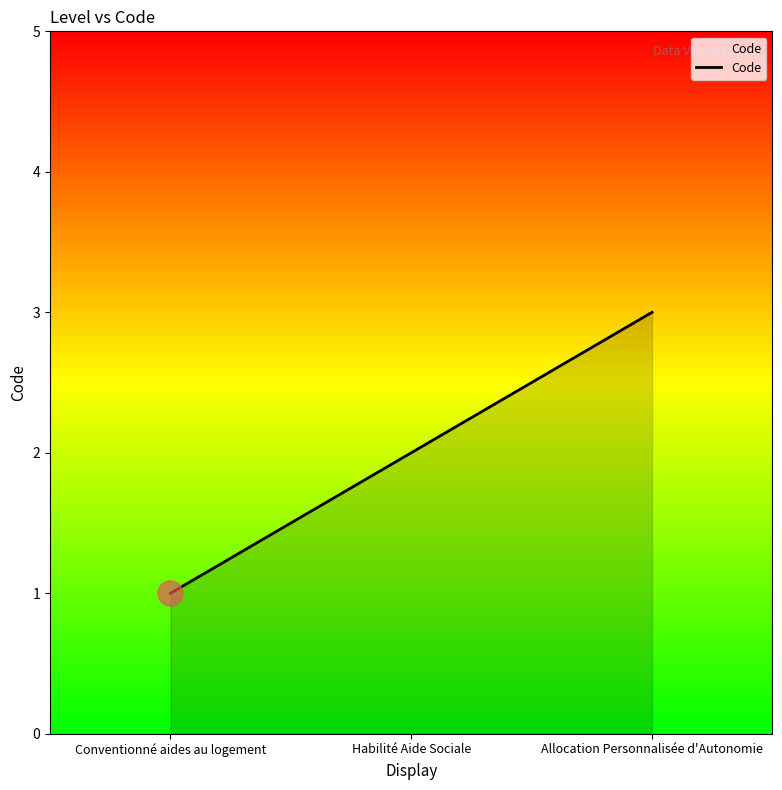

How many series are shown in this chart?

1